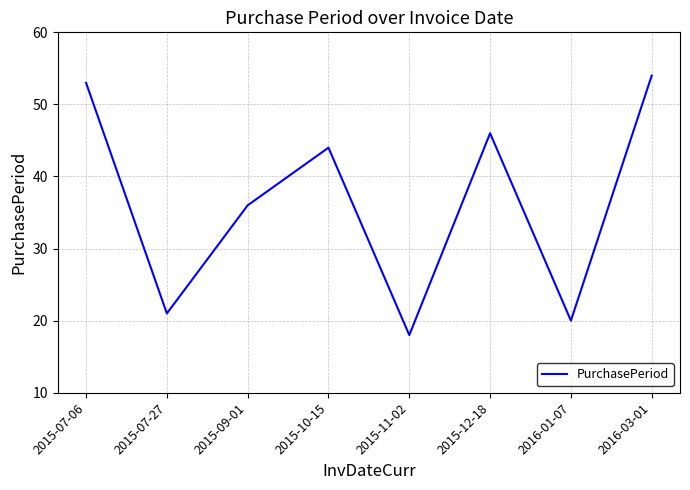

Is it true that the value at 2015-07-06 is 34?

False